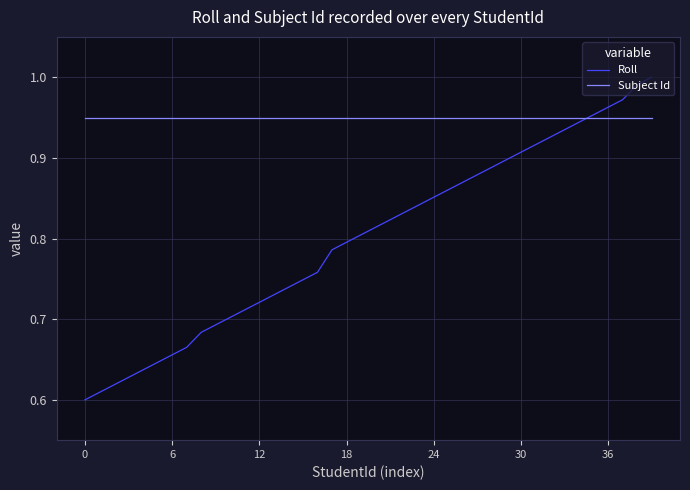

List the series in order of their overall mean, highest first.

Subject Id, Roll